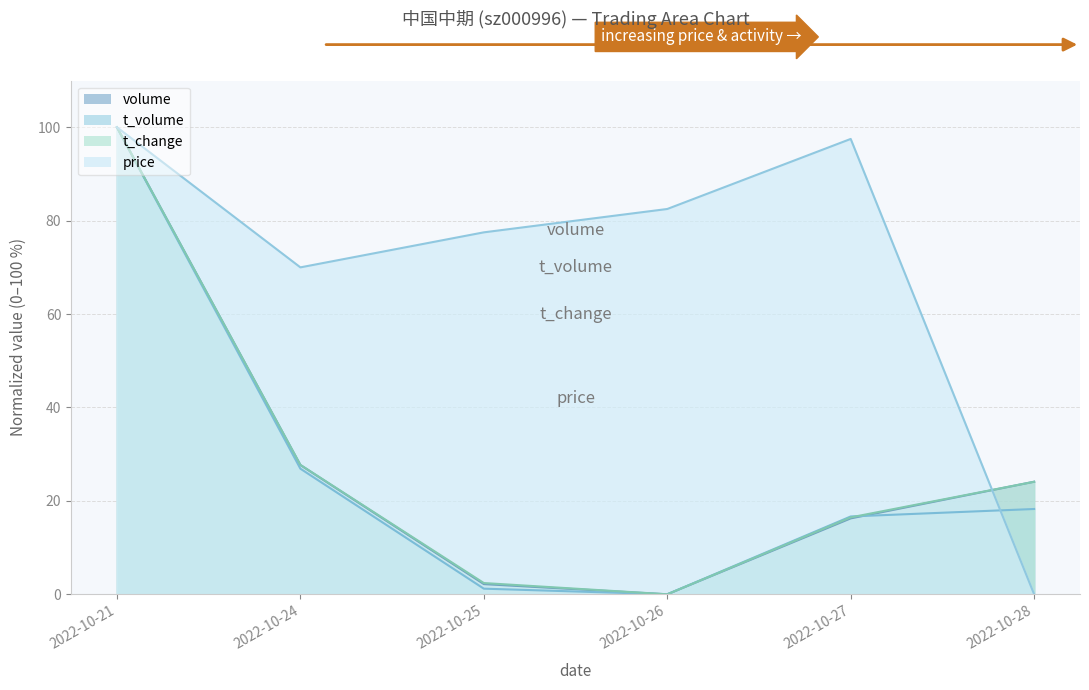

Is it true that t_volume equals 100.0 at 2022-10-21?

True